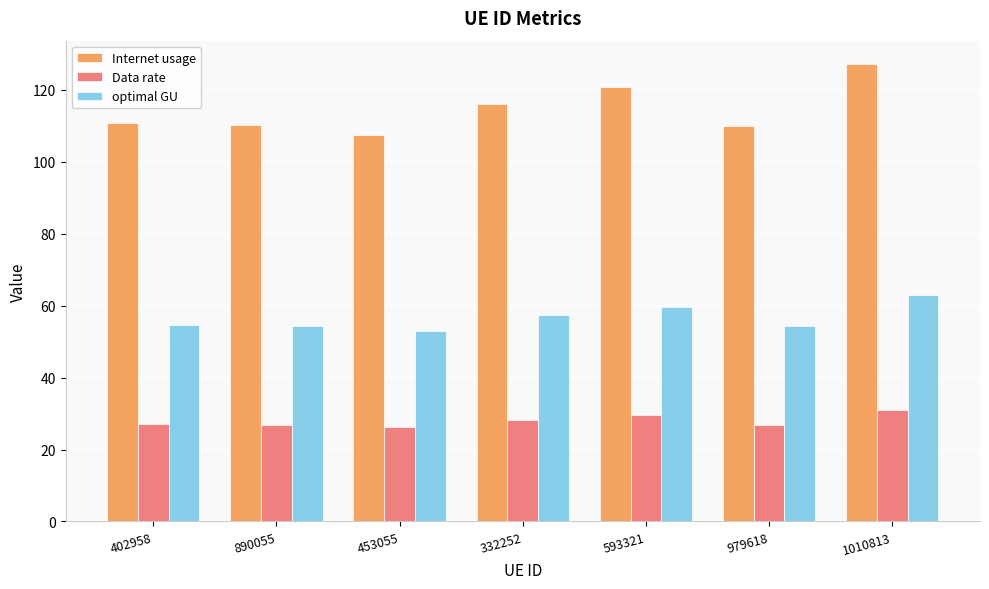

What is the label of the 4th bar from the right?

332252